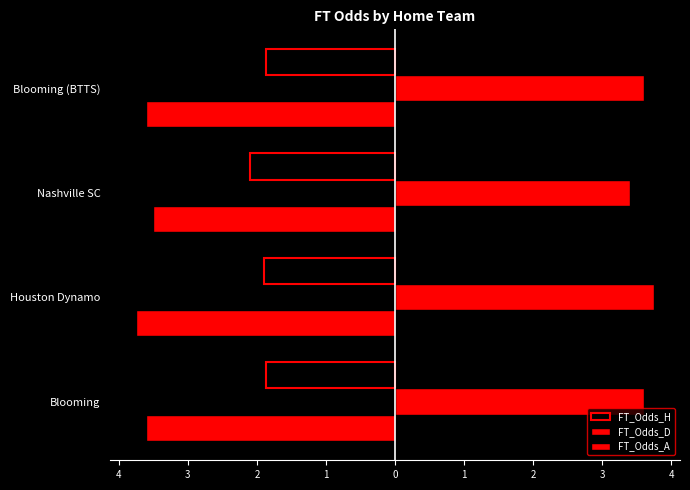

Which series has the widest spread of values?

FT_Odds_D